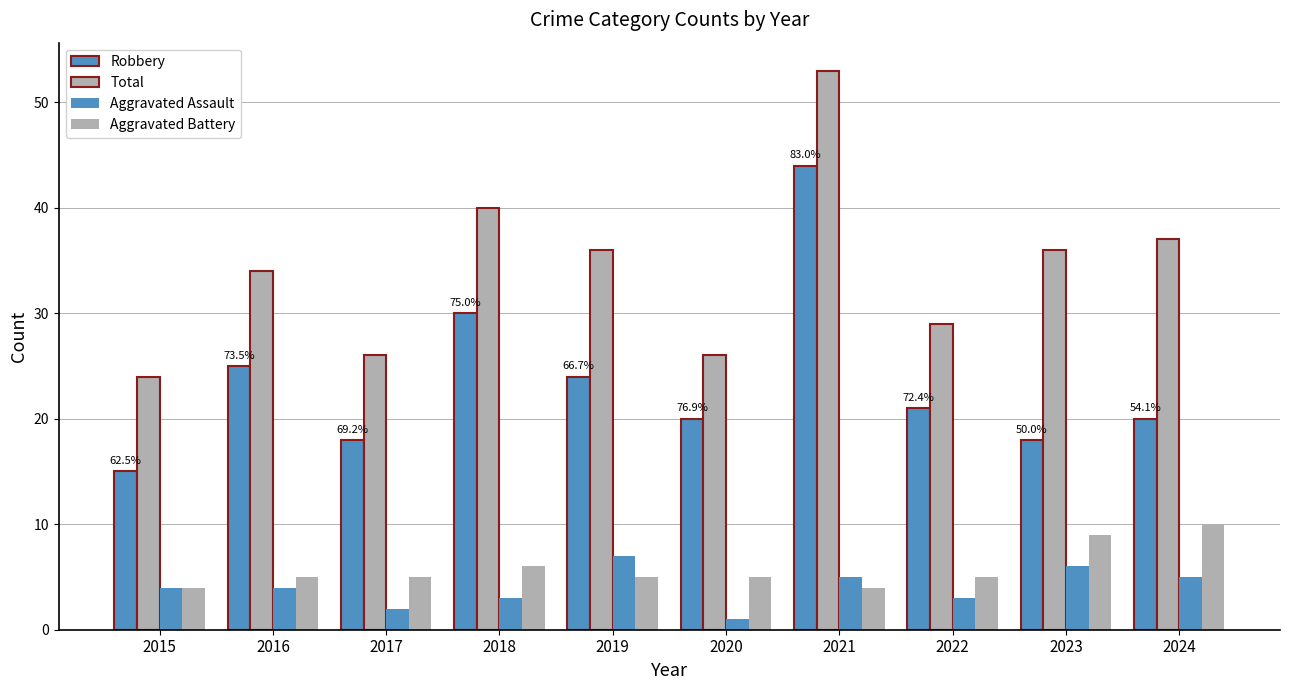

Does the chart contain any negative values?

No